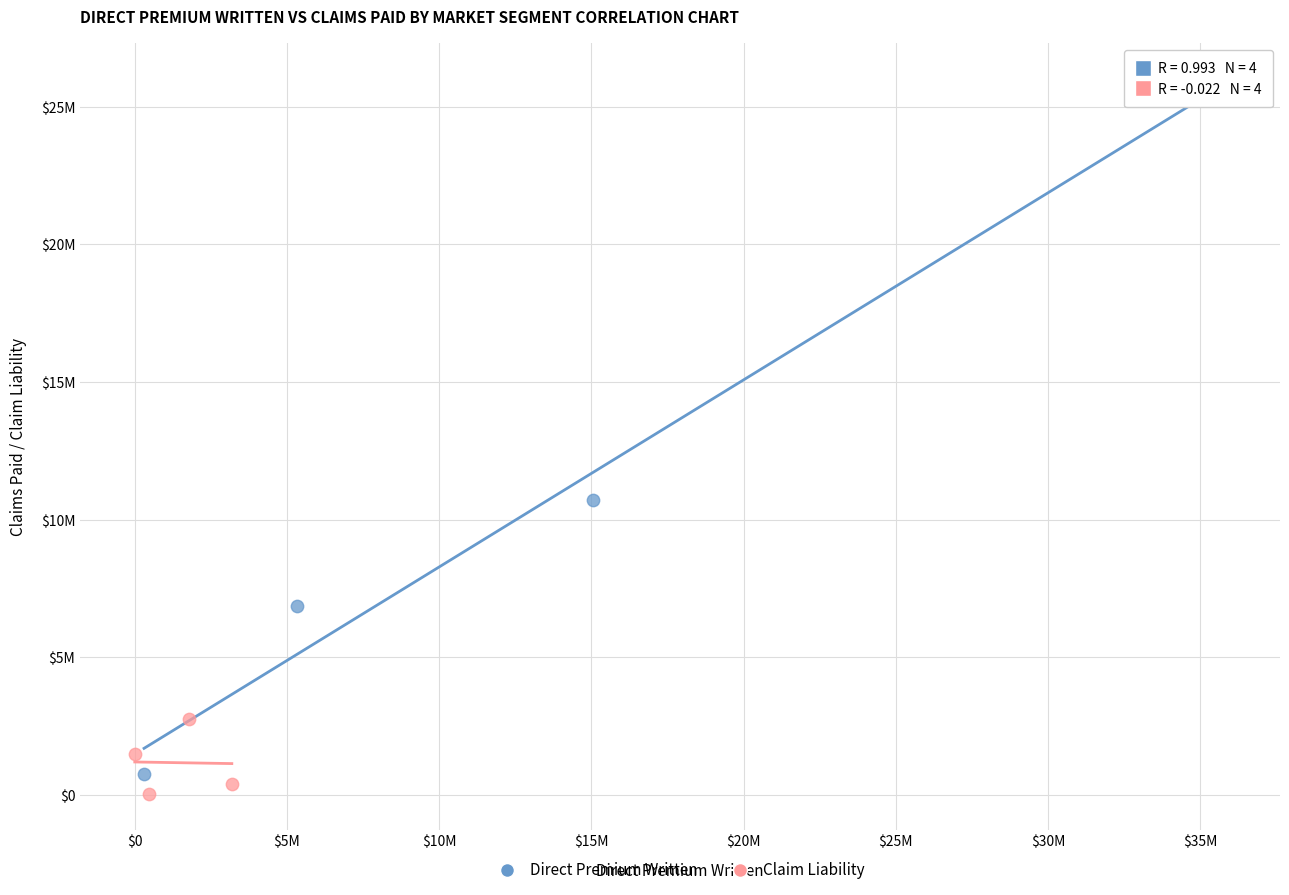

What are all the series names shown in the legend?

Direct Premium Written, Claim Liability